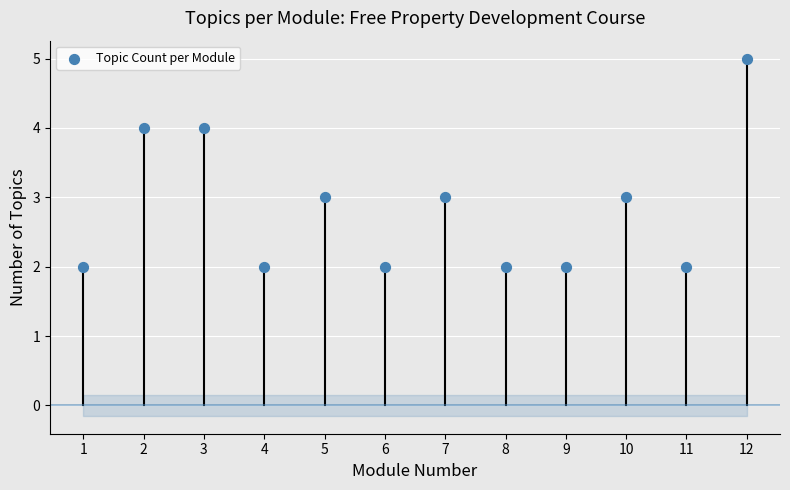

What is the range of Y values (max minus min)?

3